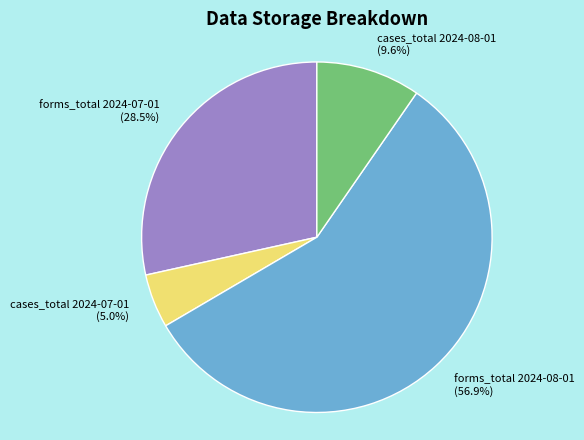

What is the largest slice in the pie chart?

forms_total 2024-08-01